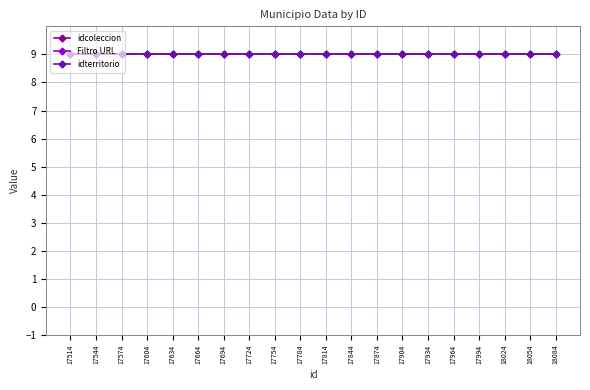

How many lines are shown in the chart?

3